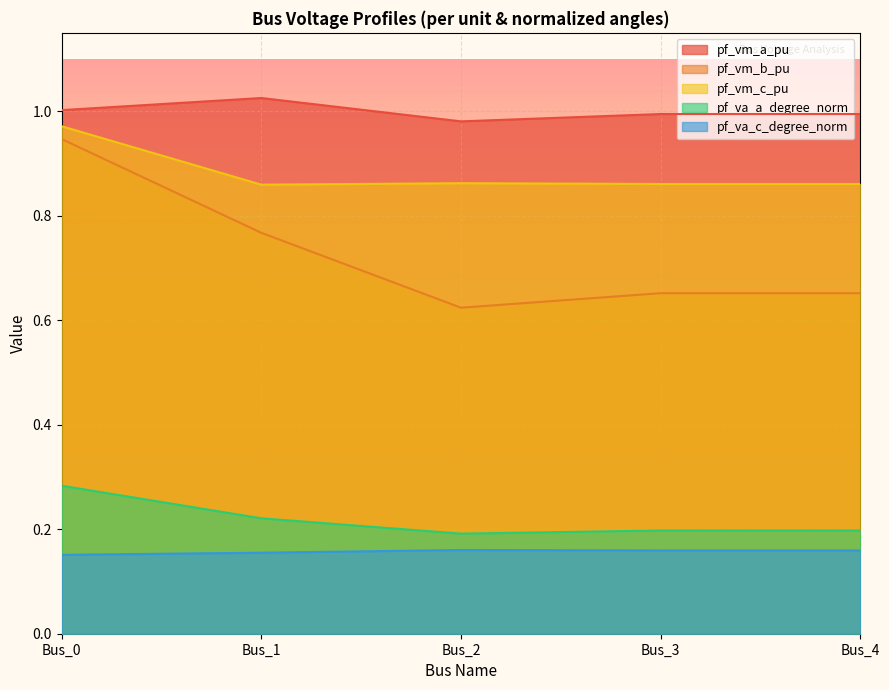

Reading left to right, extract all data points from this chart.

pf_vm_a_pu: Bus_0=1.0	Bus_1=1.0	Bus_2=1.0	Bus_3=1.0	Bus_4=1.0
pf_vm_b_pu: Bus_0=0.9	Bus_1=0.8	Bus_2=0.6	Bus_3=0.7	Bus_4=0.7
pf_vm_c_pu: Bus_0=1.0	Bus_1=0.9	Bus_2=0.9	Bus_3=0.9	Bus_4=0.9
pf_va_a_degree_norm: Bus_0=0.3	Bus_1=0.2	Bus_2=0.2	Bus_3=0.2	Bus_4=0.2
pf_va_c_degree_norm: Bus_0=0.2	Bus_1=0.2	Bus_2=0.2	Bus_3=0.2	Bus_4=0.2